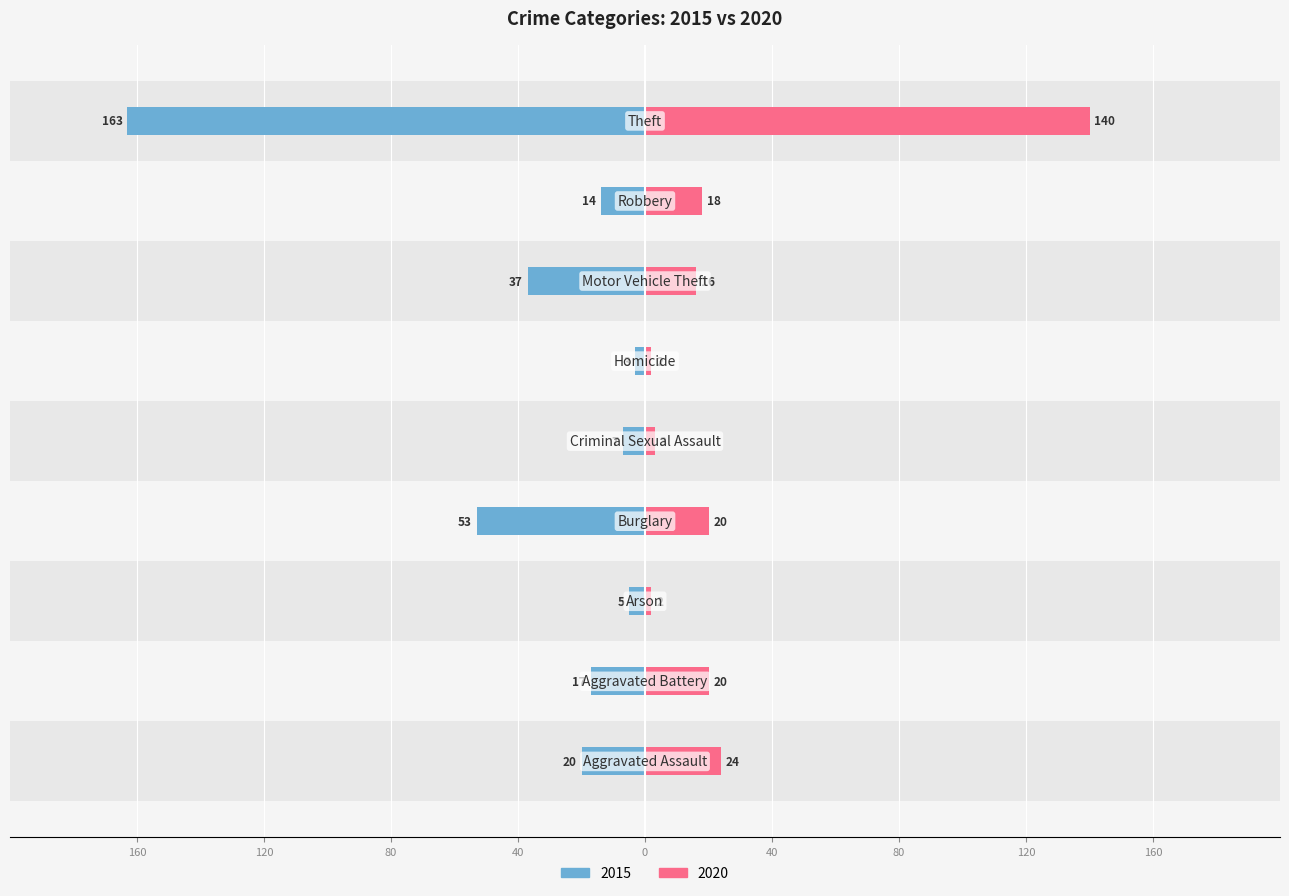

How many data points in 2015 are above -17?

4